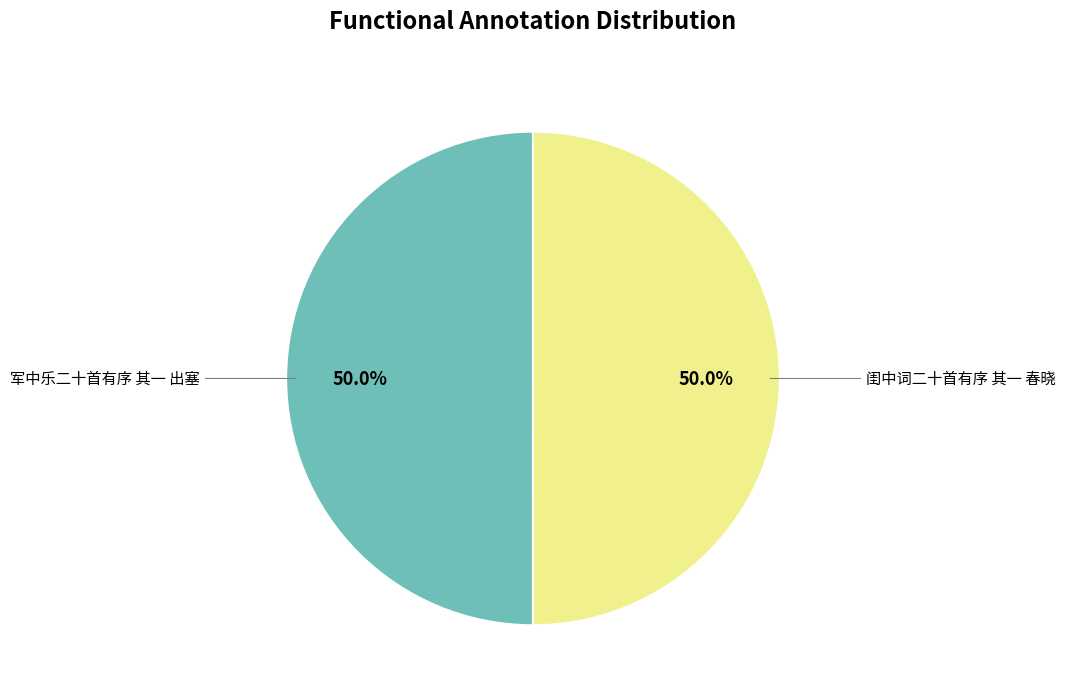

To the nearest percent, what is the average slice percentage?

50%